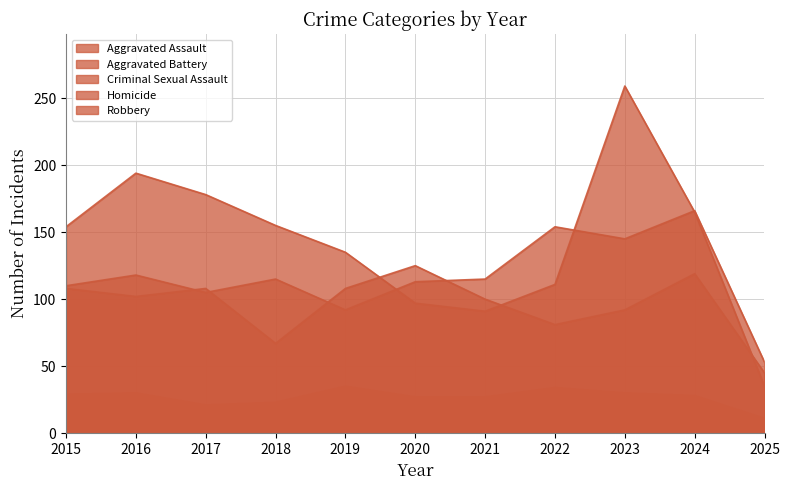

Which category has the lowest value in the Aggravated Assault series?

2025